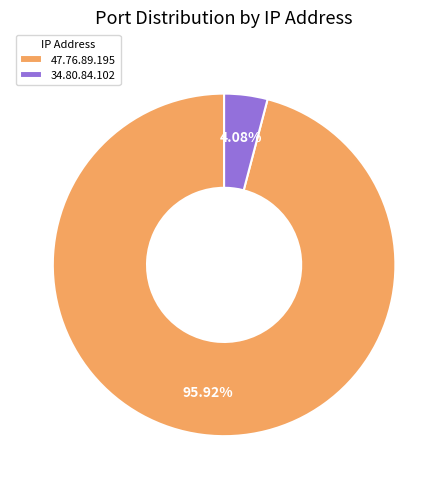

What is the ratio of the value at 47.76.89.195 to the value at 34.80.84.102?

23.5